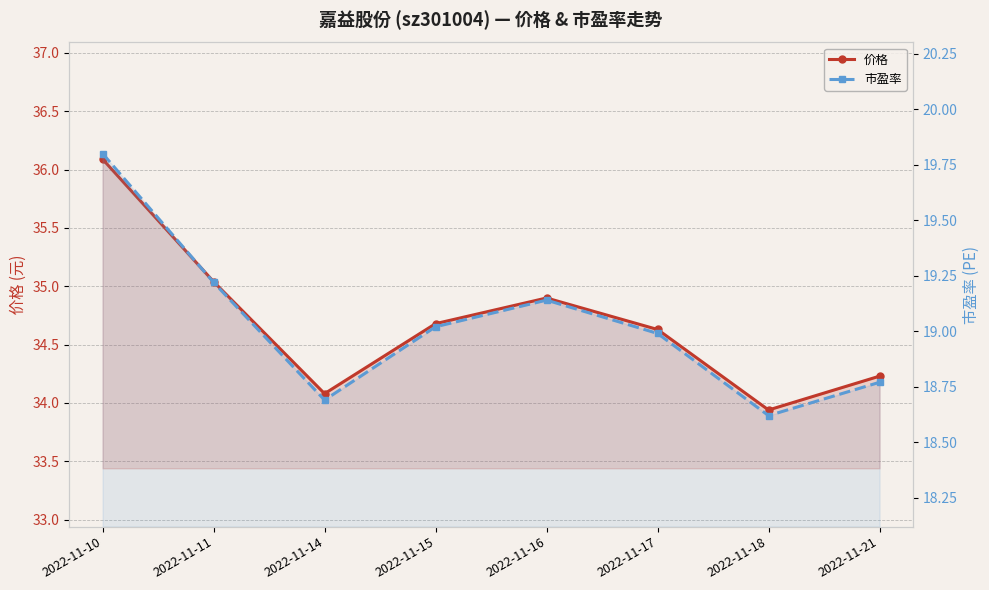

At how many categories does at least one series exceed 24?

8